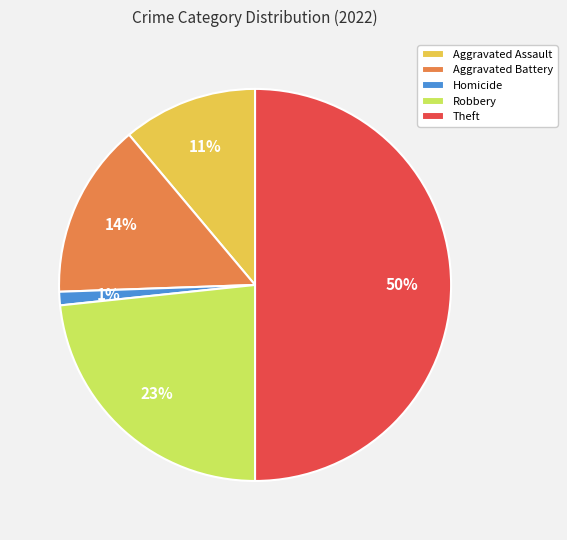

What is the ratio of the value at Robbery to the value at Aggravated Assault?

2.1